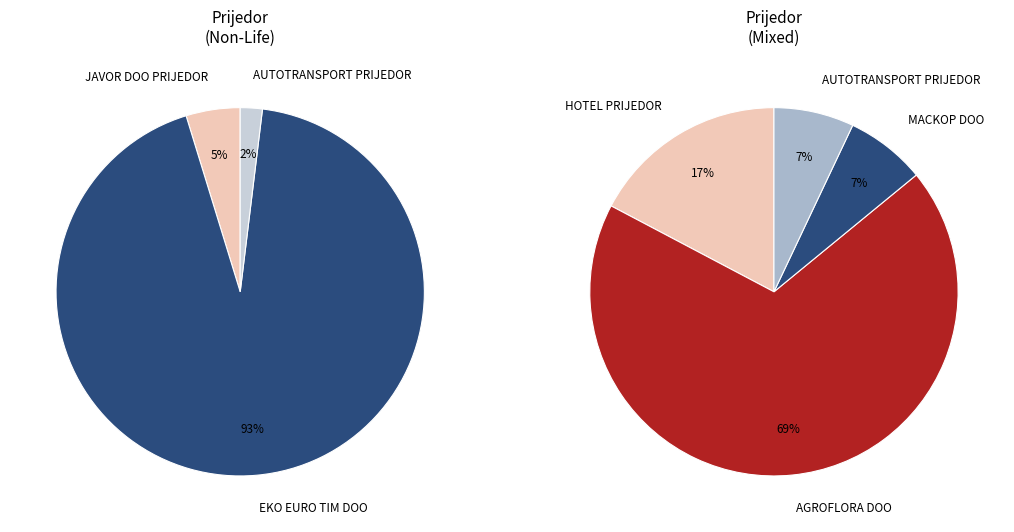

Which has a higher value, AGROFLORA DOO or HOTEL PRIJEDOR?

AGROFLORA DOO